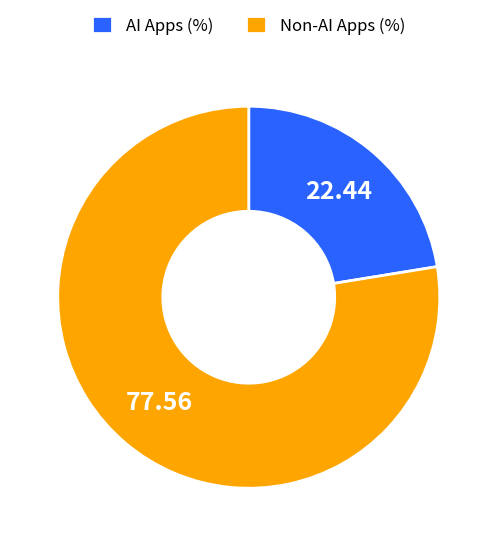

Which category has the smallest portion of the pie?

AI Apps (%)